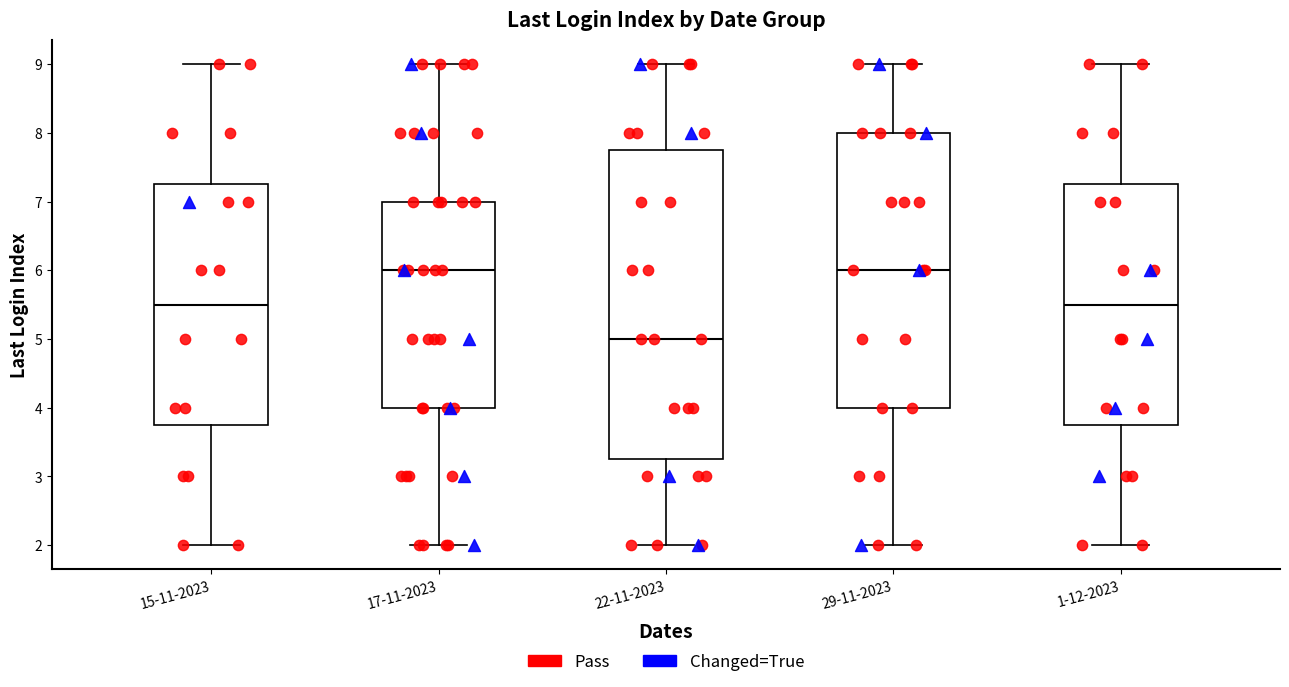

Reading left to right, read every box against the y-axis: the position of its median line, the range the box covers, and the ends of its whiskers. The values are not printed on the chart, so give them approximately, as read against the axis.

15-11-2023: median 5.5, box 3.8 to 7.3, whiskers 2.0 to 9.0
17-11-2023: median 6.0, box 4.0 to 7.0, whiskers 2.0 to 9.0
22-11-2023: median 5.0, box 3.3 to 7.8, whiskers 2.0 to 9.0
29-11-2023: median 6.0, box 4.0 to 8.0, whiskers 2.0 to 9.0
1-12-2023: median 5.5, box 3.8 to 7.3, whiskers 2.0 to 9.0